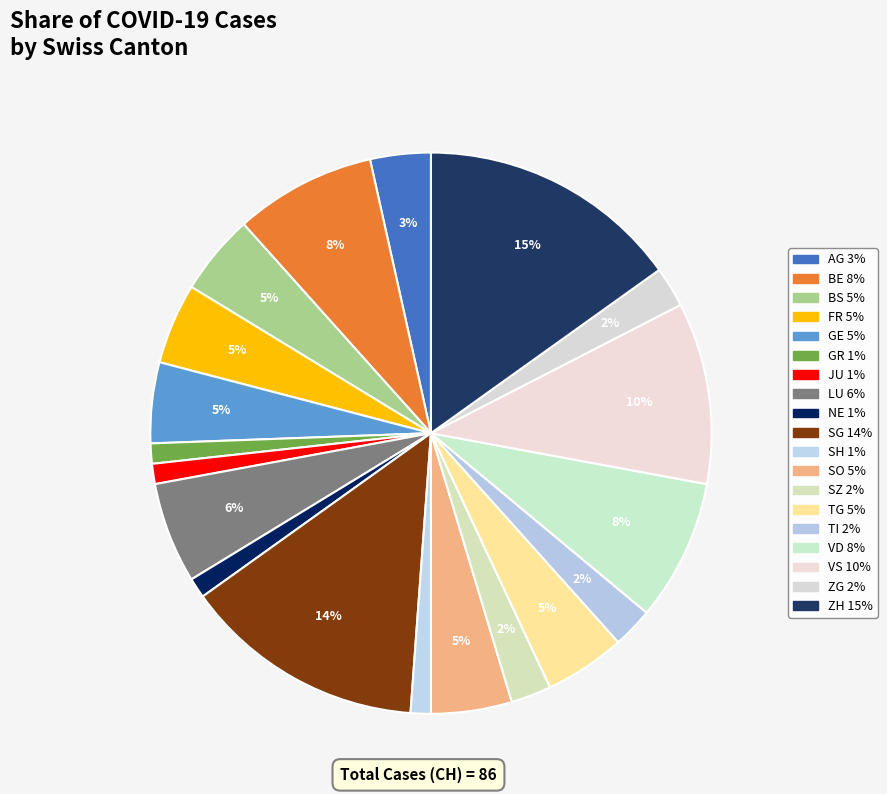

Is it true that SZ is 2% of the pie?

True